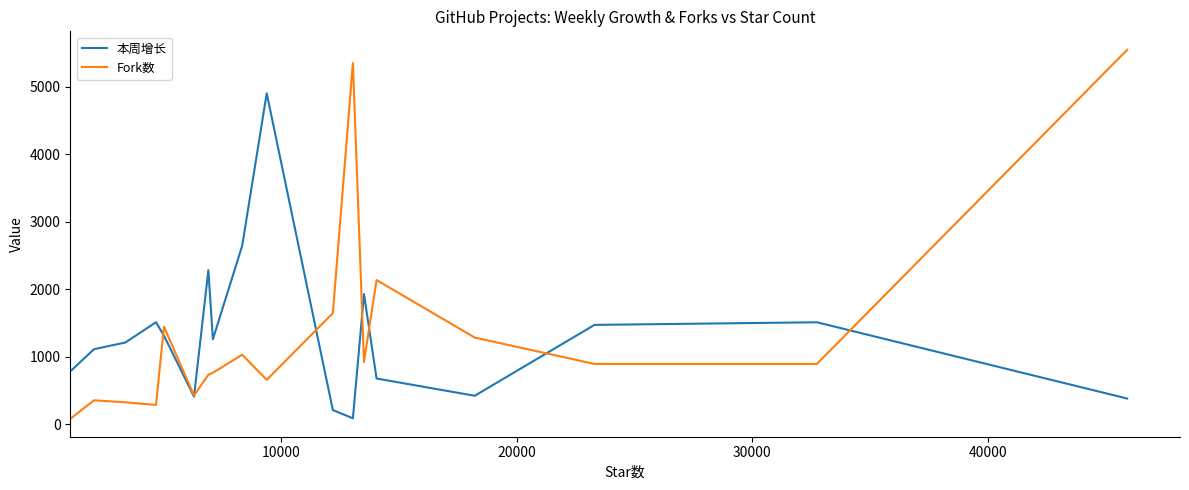

Which series has the widest spread of values?

Fork数